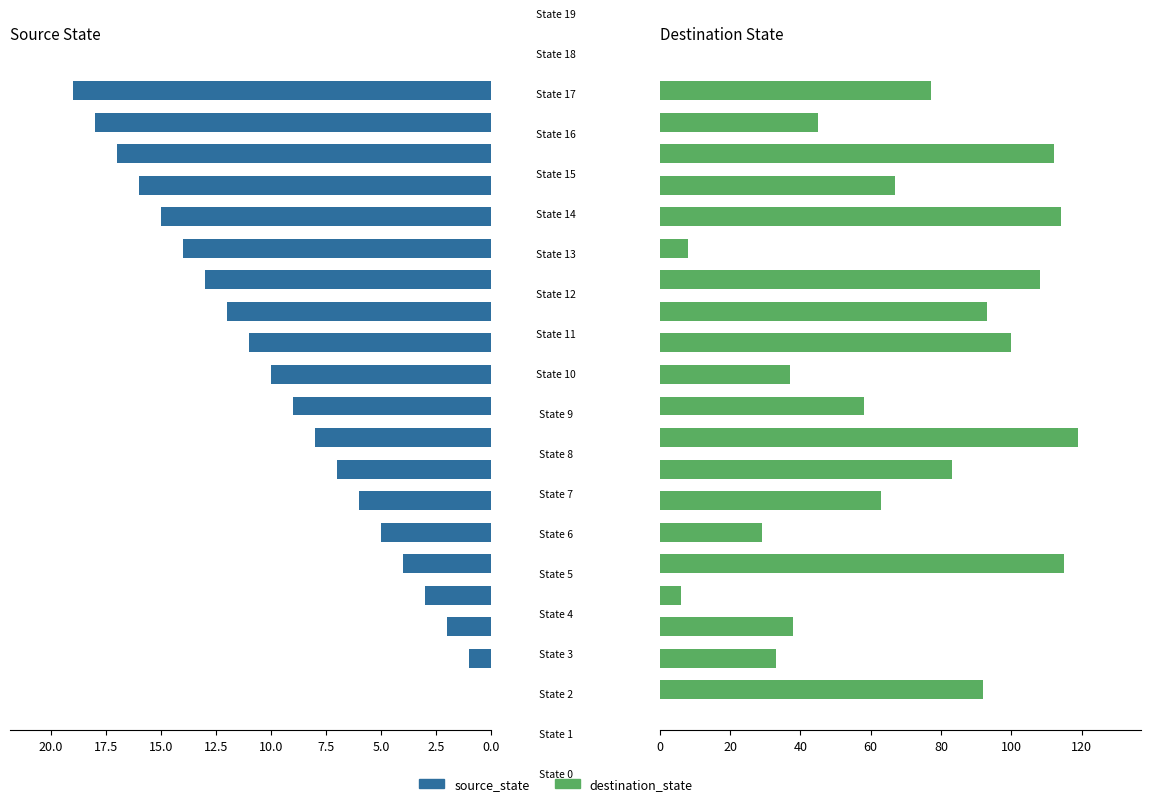

Is the value of destination_state at 18 greater than the value of source_state at 14?

Yes